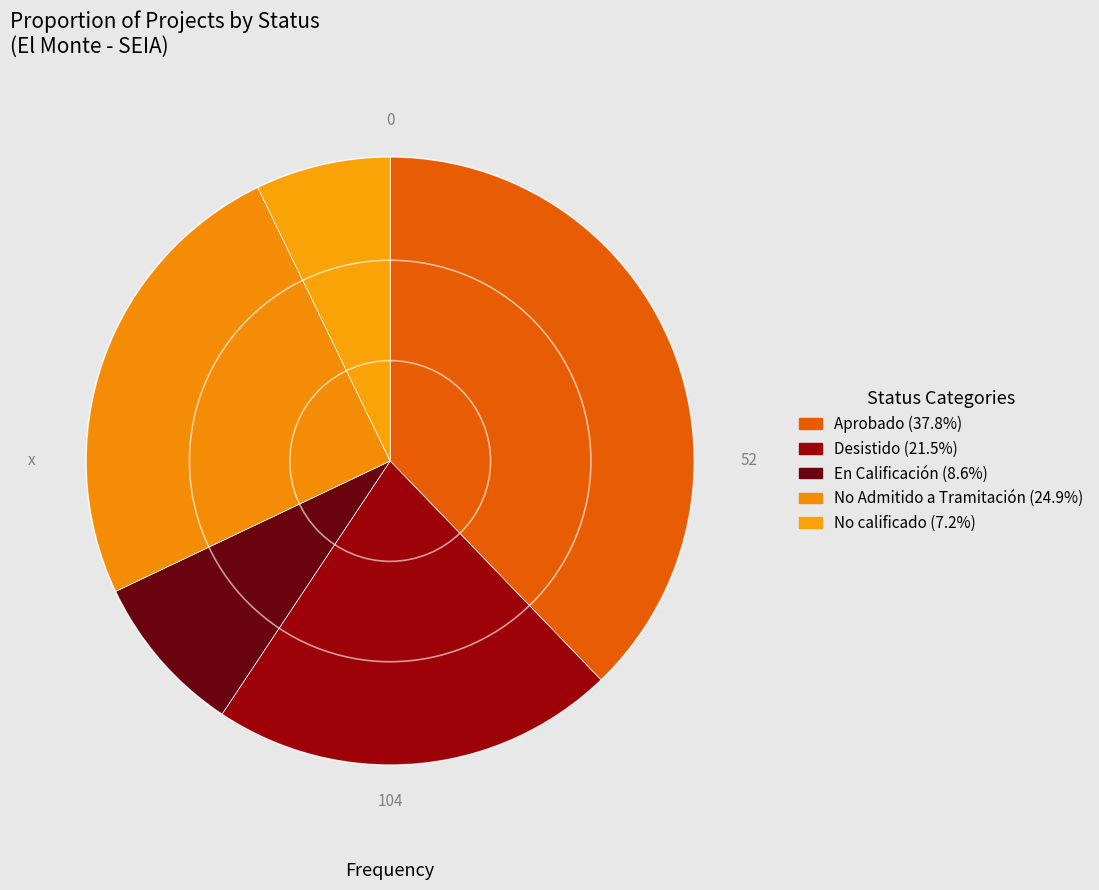

What is the ratio of the value at Desistido to the value at No calificado?

3.0